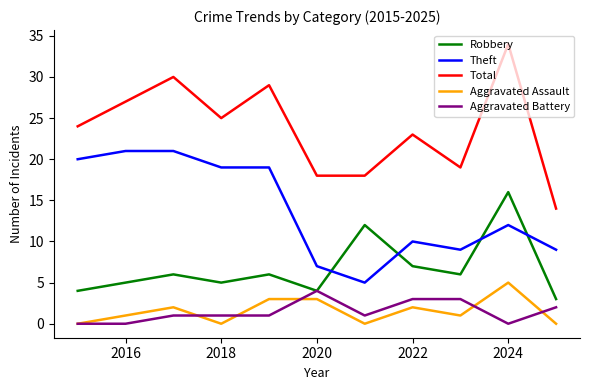

True or false: Aggravated Battery has more than 0 interior local peaks.

True